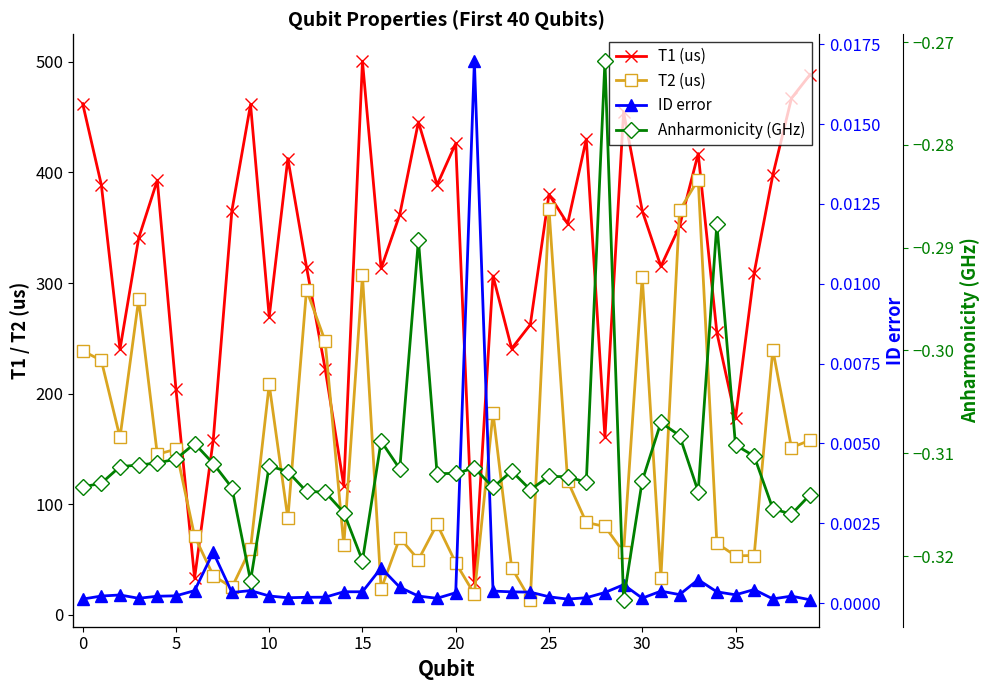

What is the sum of the Anharmonicity (GHz) values at 33 and −5?

-0.6